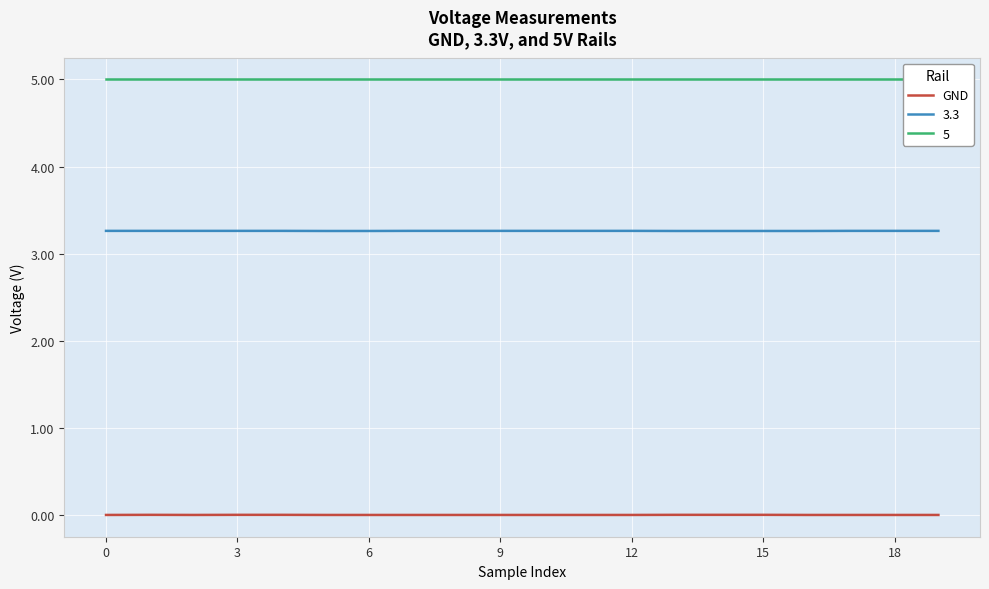

True or false: 3.3 has a value of 3.3 at 18.

True